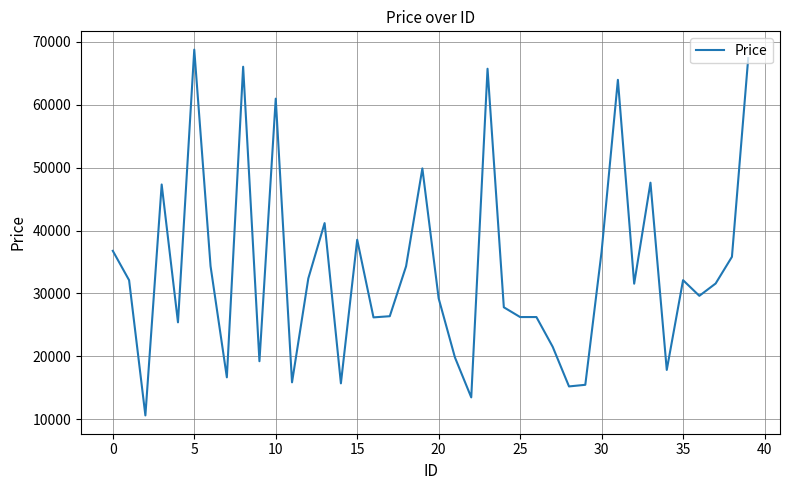

What is the average value?

33826.9